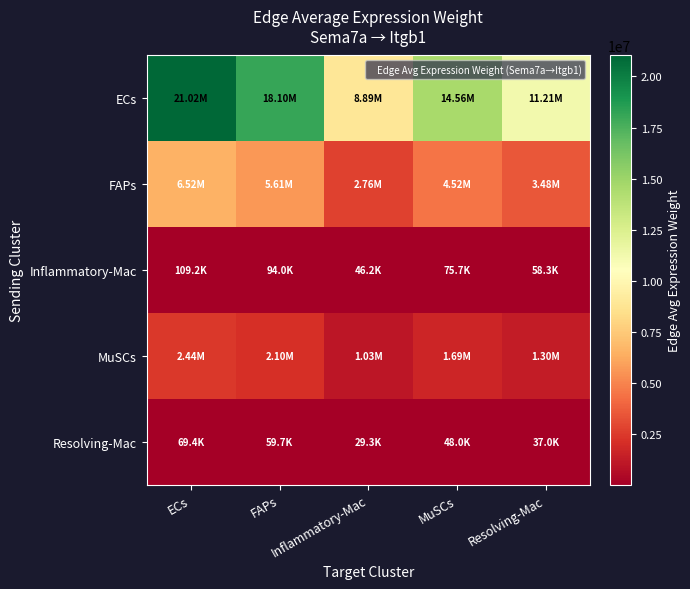

Reading right to left, extract all data points from this chart.

ECs: Resolving-Mac=11213415.7	MuSCs=14564823.2	Inflammatory-Mac=8886969.7	FAPs=18095830.8	ECs=21023588.0
FAPs: Resolving-Mac=3479339.4	MuSCs=4519226.3	Inflammatory-Mac=2757481.2	FAPs=5614840.1	ECs=6523275.3
Inflammatory-Mac: Resolving-Mac=58251.3	MuSCs=75661.1	Inflammatory-Mac=46165.9	FAPs=94003.9	ECs=109213.0
MuSCs: Resolving-Mac=1300481.8	MuSCs=1689163.0	Inflammatory-Mac=1030671.0	FAPs=2098673.5	ECs=2438221.7
Resolving-Mac: Resolving-Mac=36992.5	MuSCs=48048.6	Inflammatory-Mac=29317.6	FAPs=59697.2	ECs=69355.7